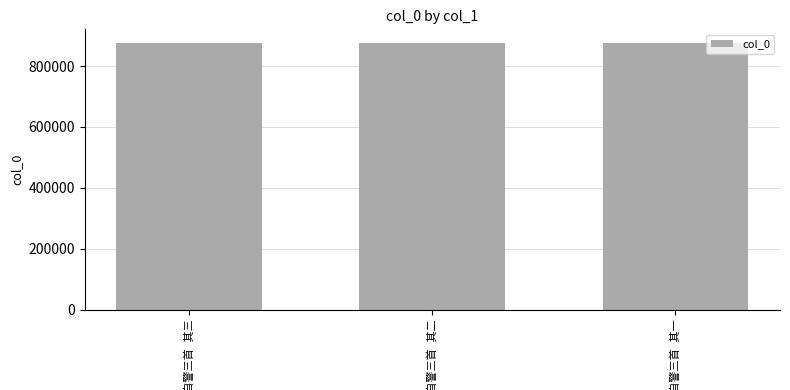

What is the minimum value shown in the chart?

877016